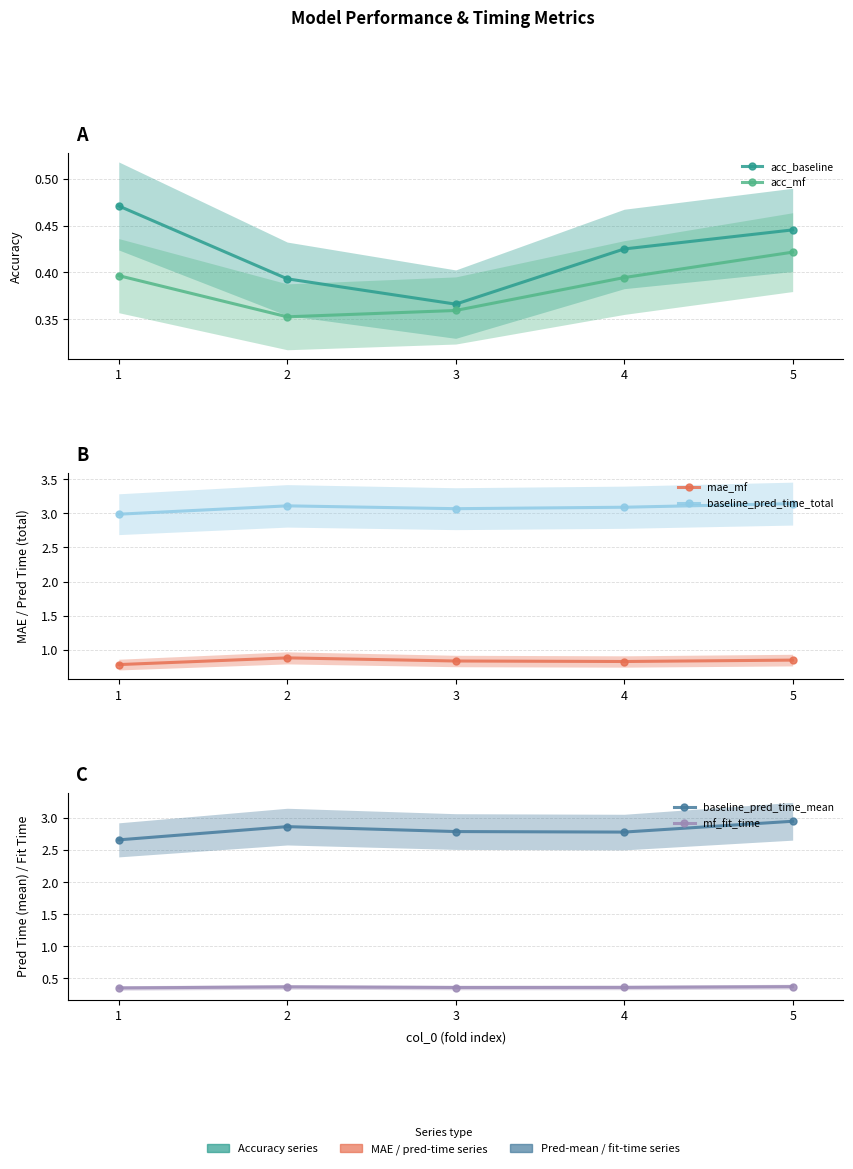

What value does the mae_mf series have at 5?

0.9